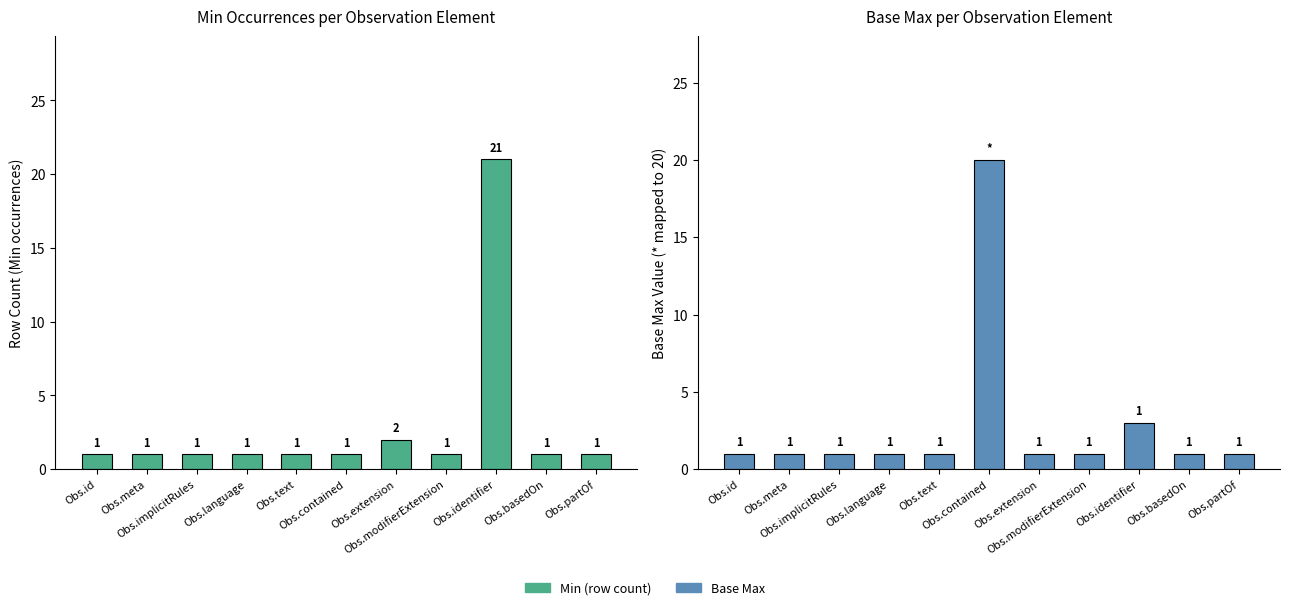

Reading left to right, extract all data points from this chart.

Min: Obs.id=1	Obs.meta=1	Obs.implicitRules=1	Obs.language=1	Obs.text=1	Obs.contained=1	Obs.extension=2	Obs.modifierExtension=1	Obs.identifier=21	Obs.basedOn=1	Obs.partOf=1
Base Max: Obs.id=1	Obs.meta=1	Obs.implicitRules=1	Obs.language=1	Obs.text=1	Obs.contained=20	Obs.extension=1	Obs.modifierExtension=1	Obs.identifier=3	Obs.basedOn=1	Obs.partOf=1